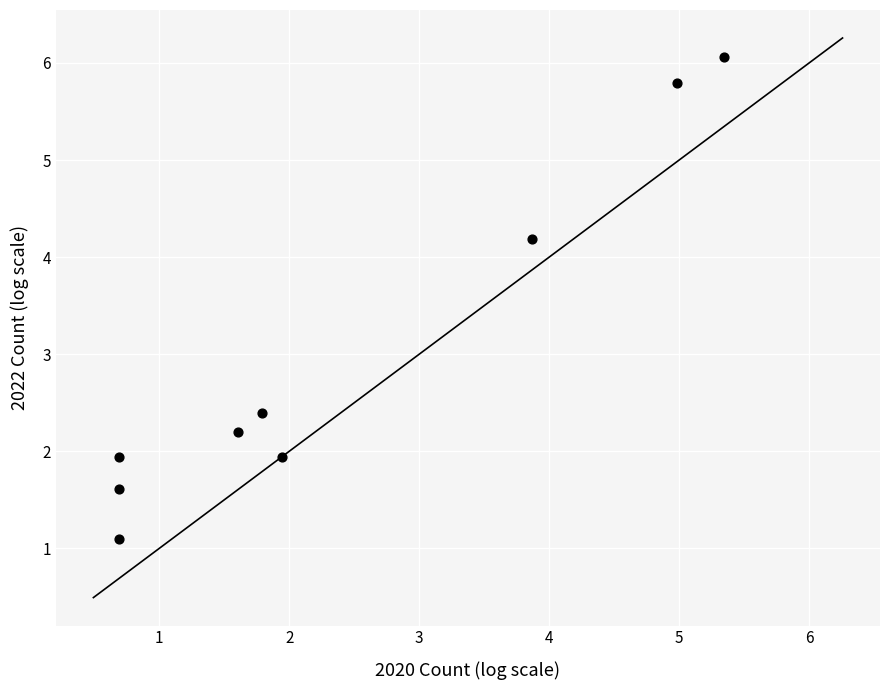

What Y value in the scatter plot is closest to 3?

2.4